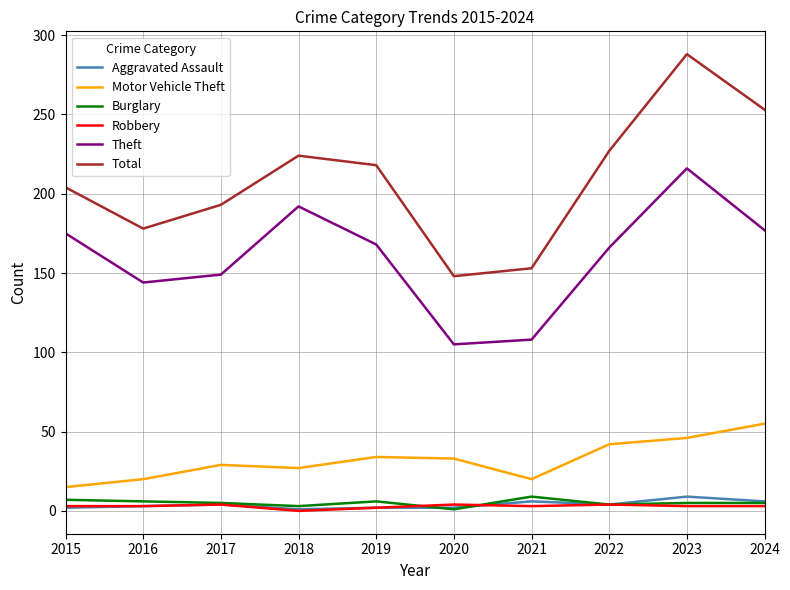

How many Burglary values are between 4 and 6?

6